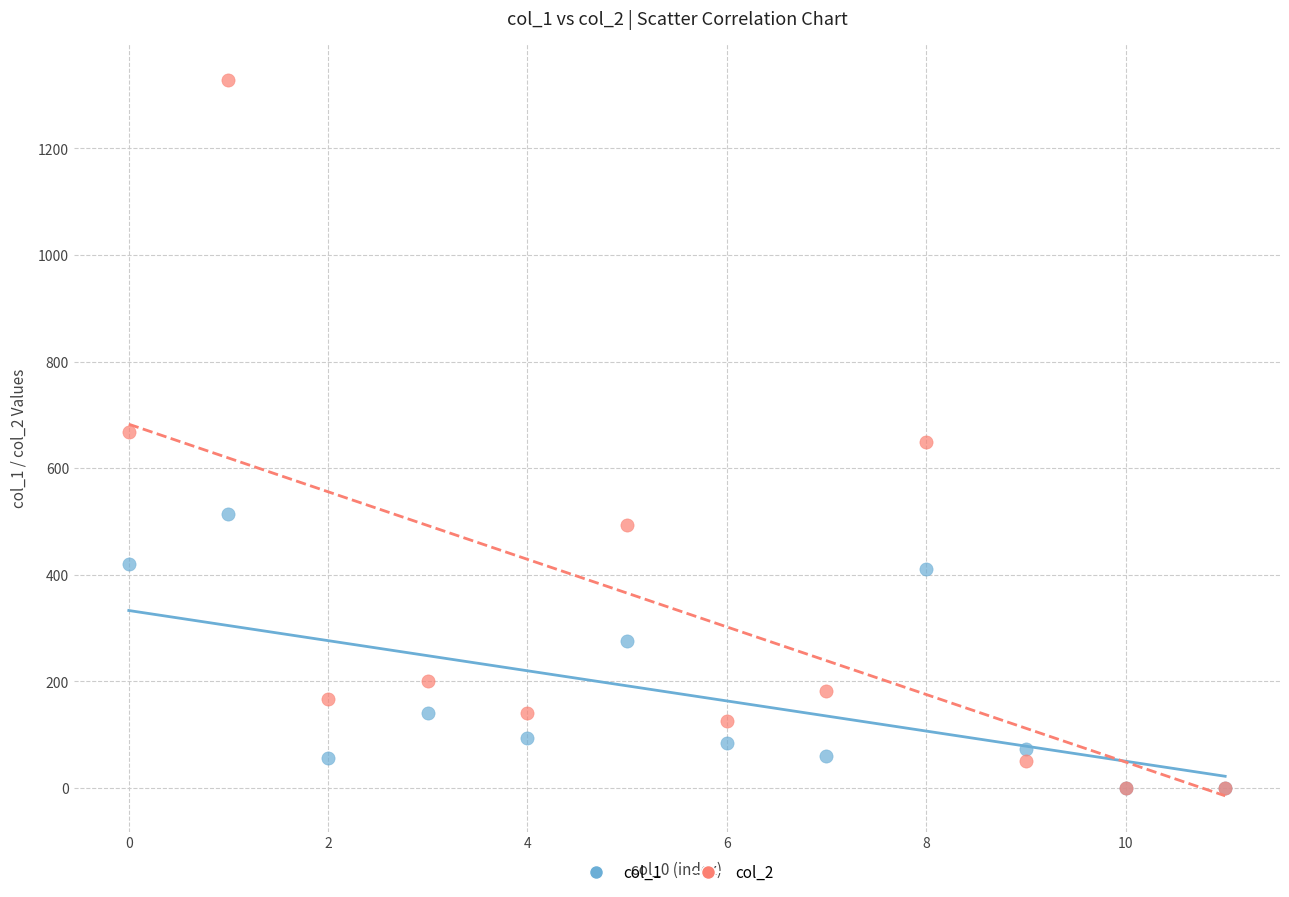

Which series contains the highest Y value?

col_2